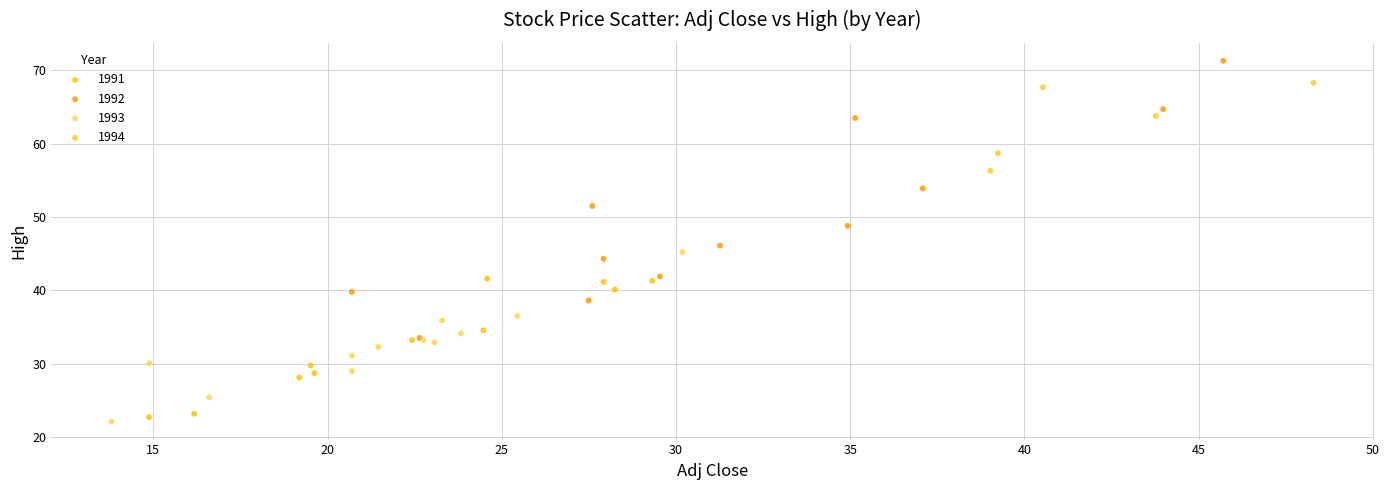

Which series has the largest Y range (max minus min)?

1992